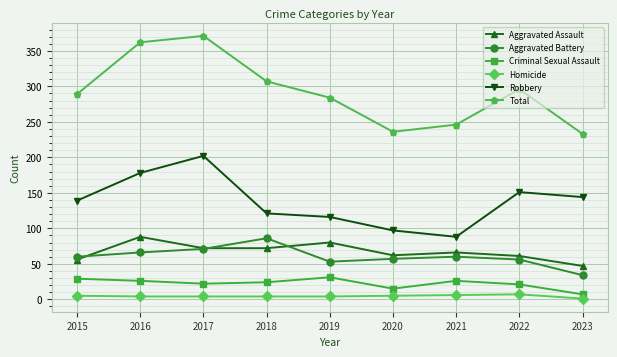

How many interior local peaks does the Total series have?

2